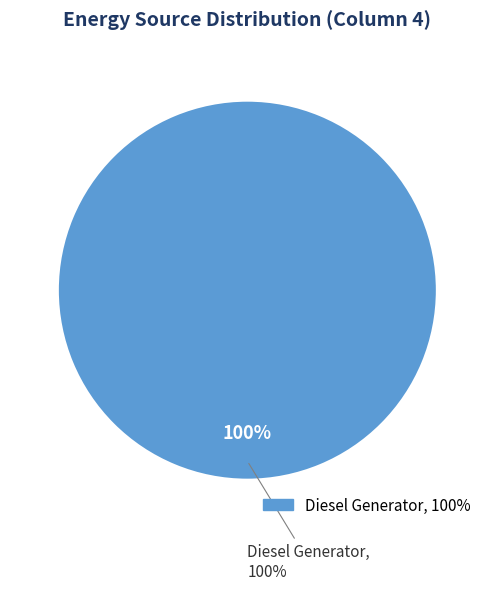

The Owned PV slice represents 1% of the pie. True or false?

False